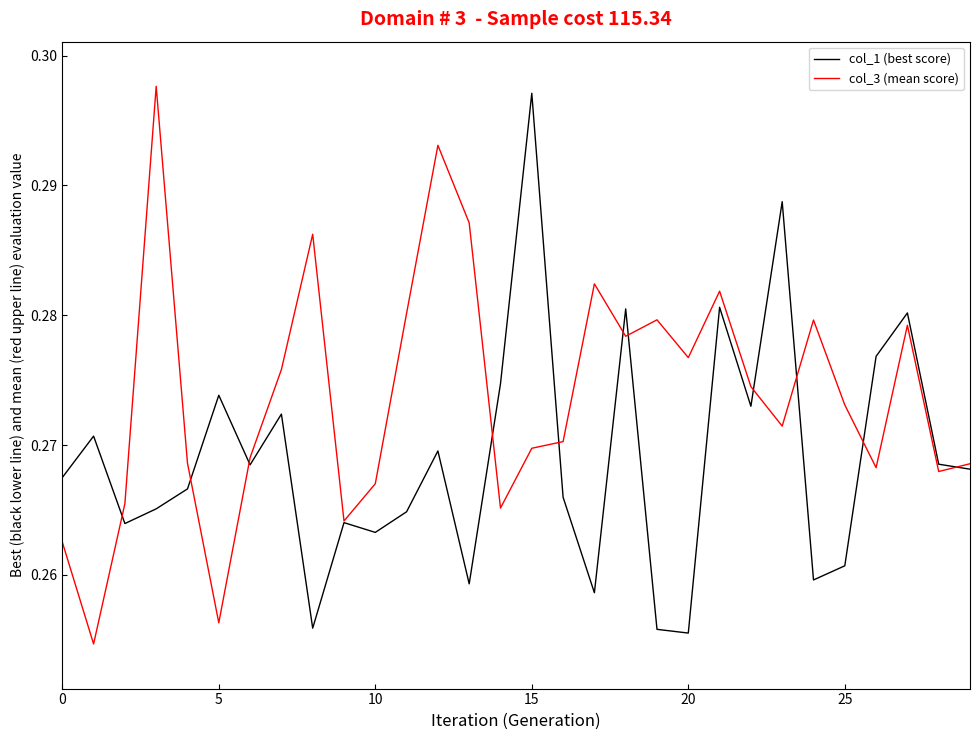

True or false: col_1 (best score) and col_3 (mean score) cross at least once.

True